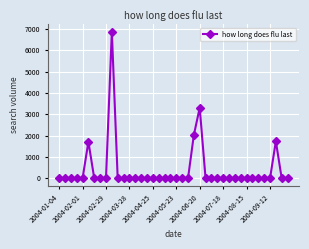

Does the chart have visible grid lines?

Yes